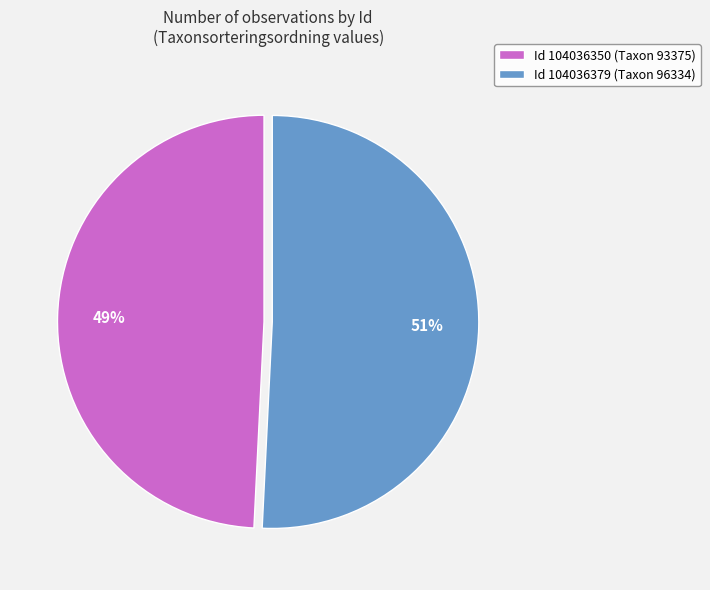

Is the sum of Id 104036379 (Taxon 96334) and Id 104036350 (Taxon 93375) greater than half?

Yes